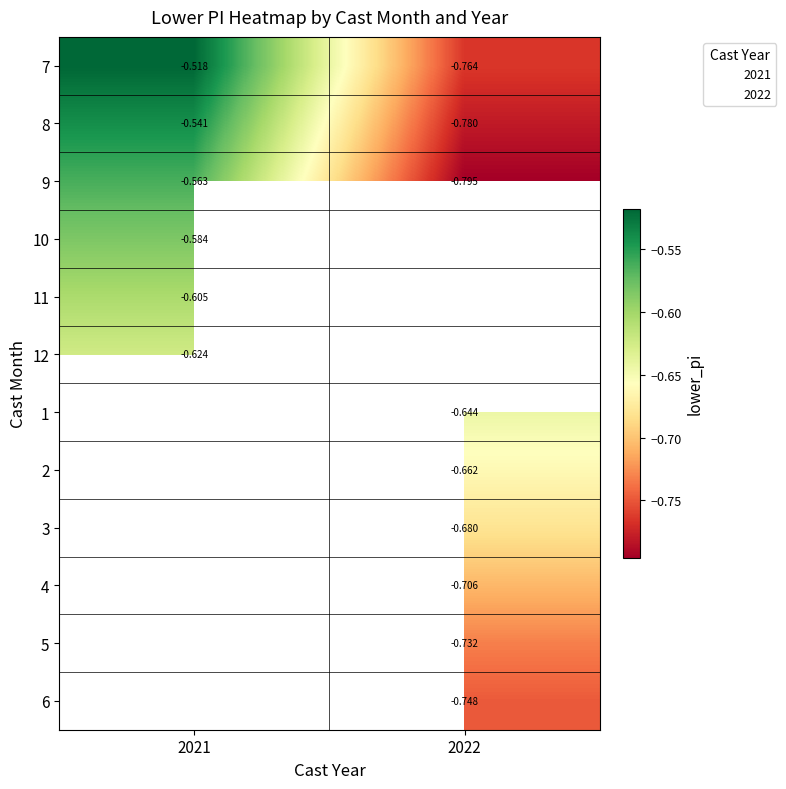

True or false: 10 has a value of -0.4 at 2021.

False